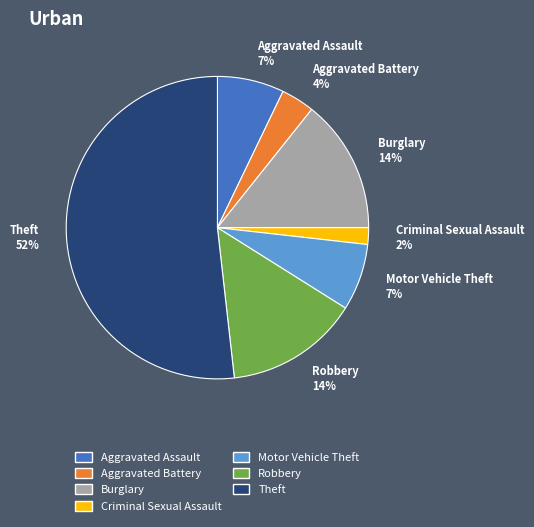

The Theft 52% slice represents 52% of the pie. True or false?

True